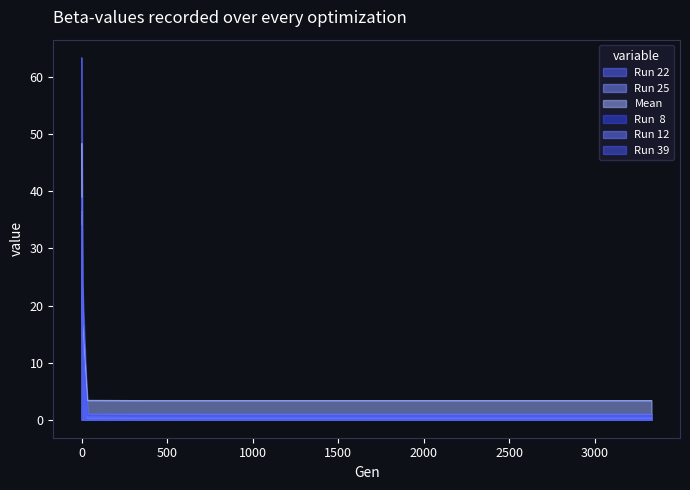

Reading right to left, list all the values displayed in this chart.

Run 22: 3332=1.0	2999=1.0	2666=1.0	2332=1.0	1999=1.0	1666=1.0	1333=1.0	1000=1.0	666=1.0	333=1.0	33=1.0	3=24.7	0=63.4
Run 25: 3332=0.4	2999=0.4	2666=0.4	2332=0.4	1999=0.4	1666=0.4	1333=0.4	1000=0.4	666=0.4	333=0.4	33=0.4	3=17.6	0=36.4
Mean: 3332=3.3	2999=3.3	2666=3.3	2332=3.3	1999=3.3	1666=3.3	1333=3.3	1000=3.3	666=3.3	333=3.3	33=3.4	3=17.0	0=48.4
Run  8: 3332=0.3	2999=0.3	2666=0.3	2332=0.3	1999=0.3	1666=0.3	1333=0.3	1000=0.3	666=0.3	333=0.3	33=0.3	3=15.6	0=38.8
Run 12: 3332=0.2	2999=0.2	2666=0.2	2332=0.2	1999=0.2	1666=0.2	1333=0.2	1000=0.2	666=0.2	333=0.2	33=0.2	3=14.7	0=36.5
Run 39: 3332=0.7	2999=0.7	2666=0.7	2332=0.7	1999=0.7	1666=0.7	1333=0.7	1000=0.7	666=0.7	333=0.7	33=0.8	3=12.9	0=34.0